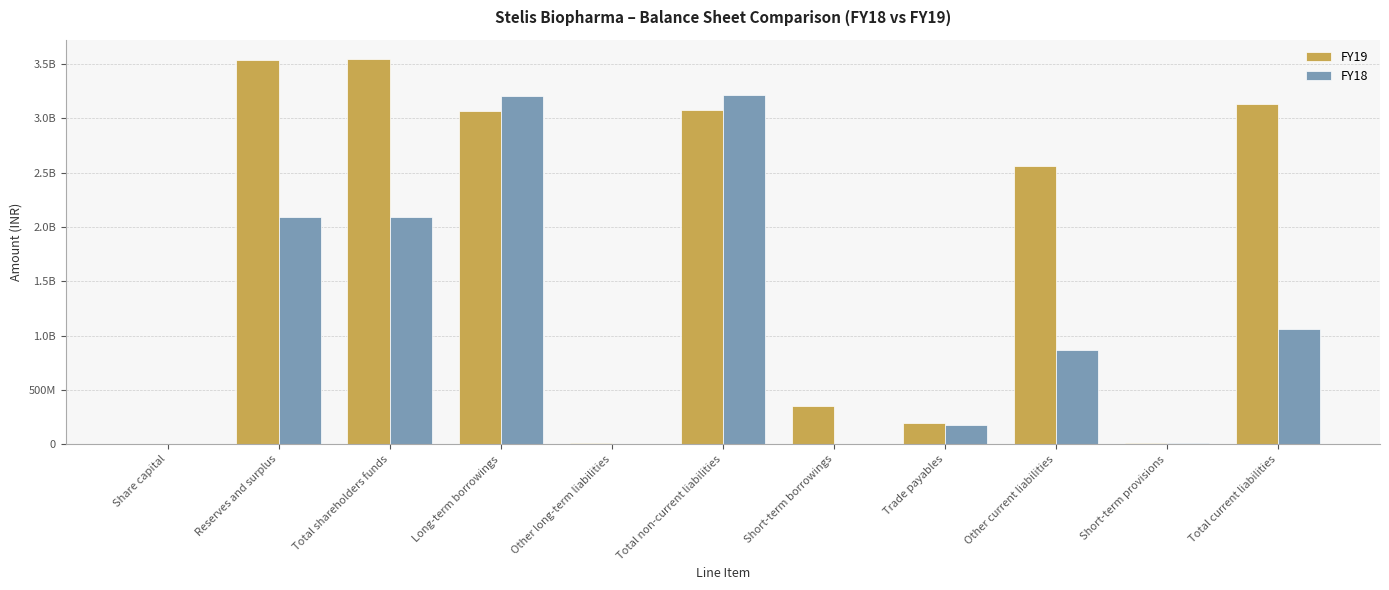

Are the bars grouped side by side (vs. stacked)?

Yes